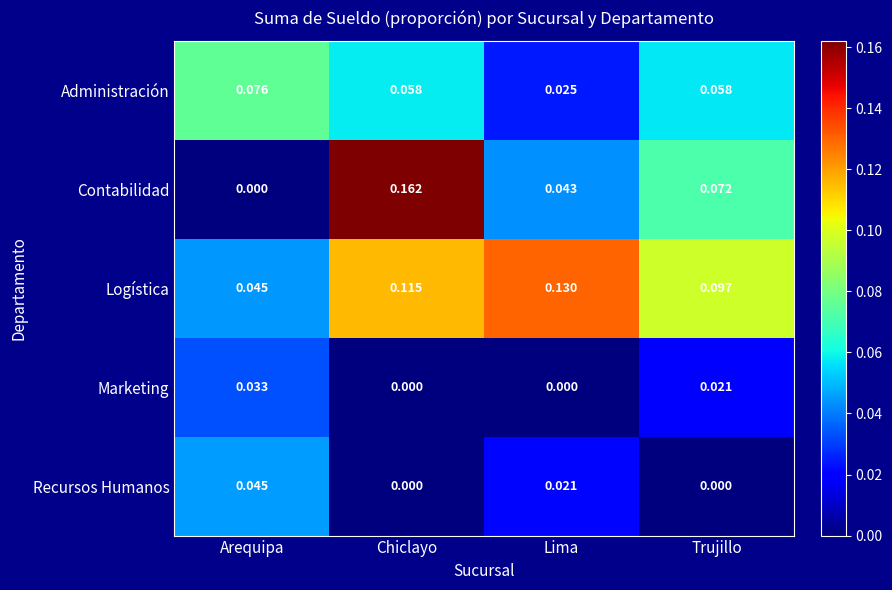

Between Arequipa and Lima, which series saw the biggest shift?

Logística